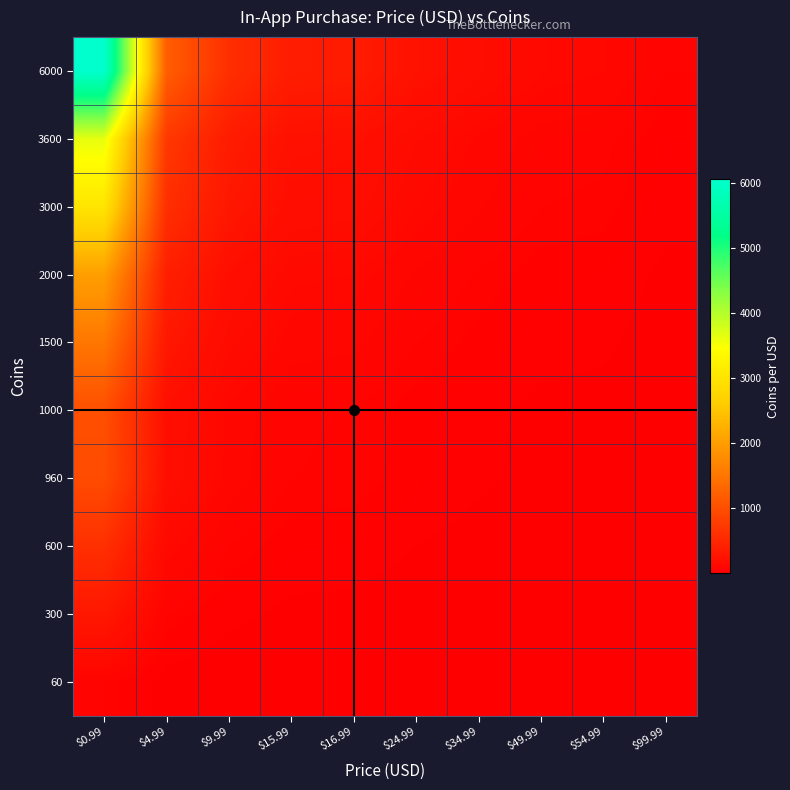

What is the greatest value displayed?

6060.6